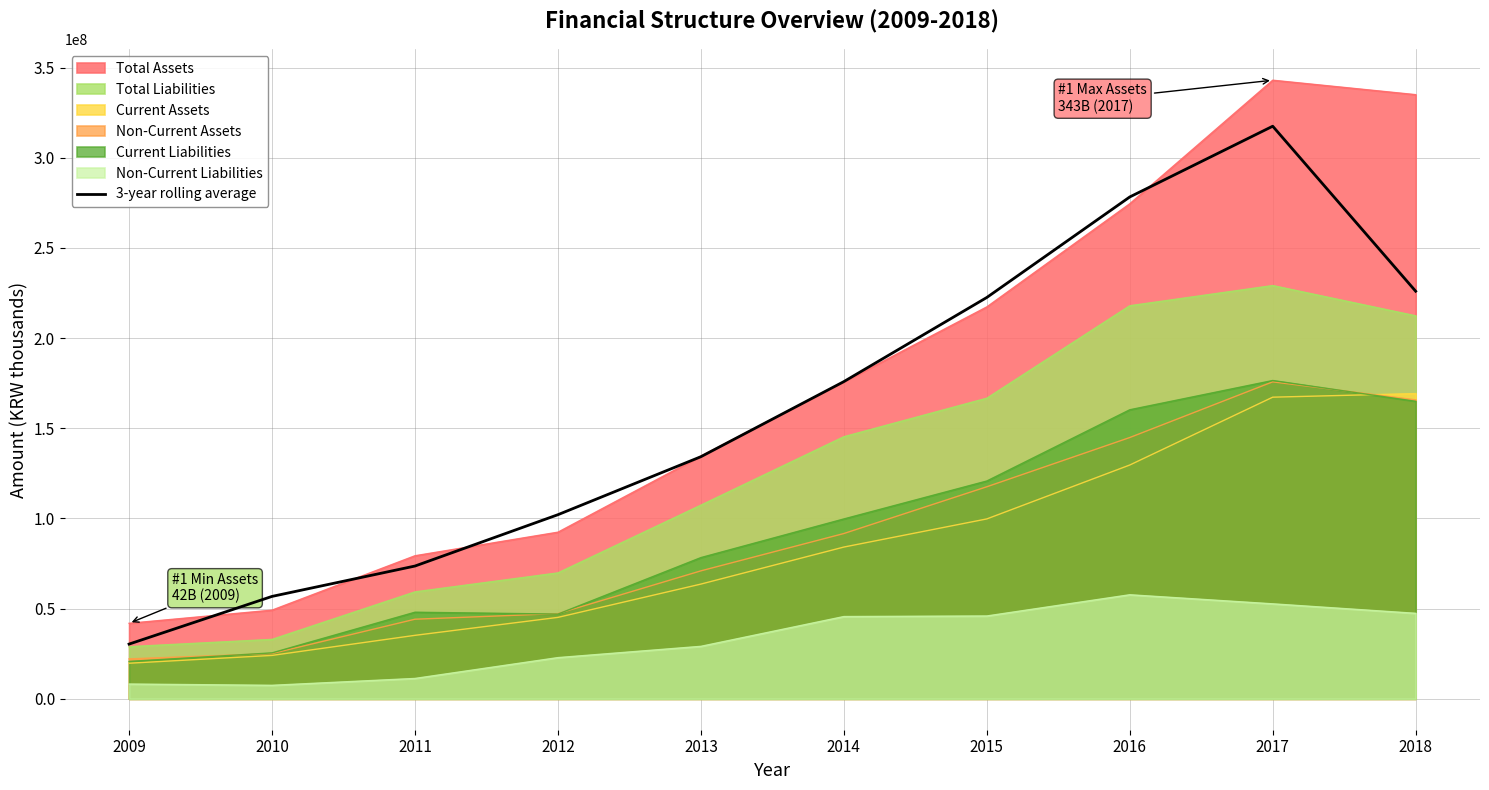

What is the average value?

161718427.9